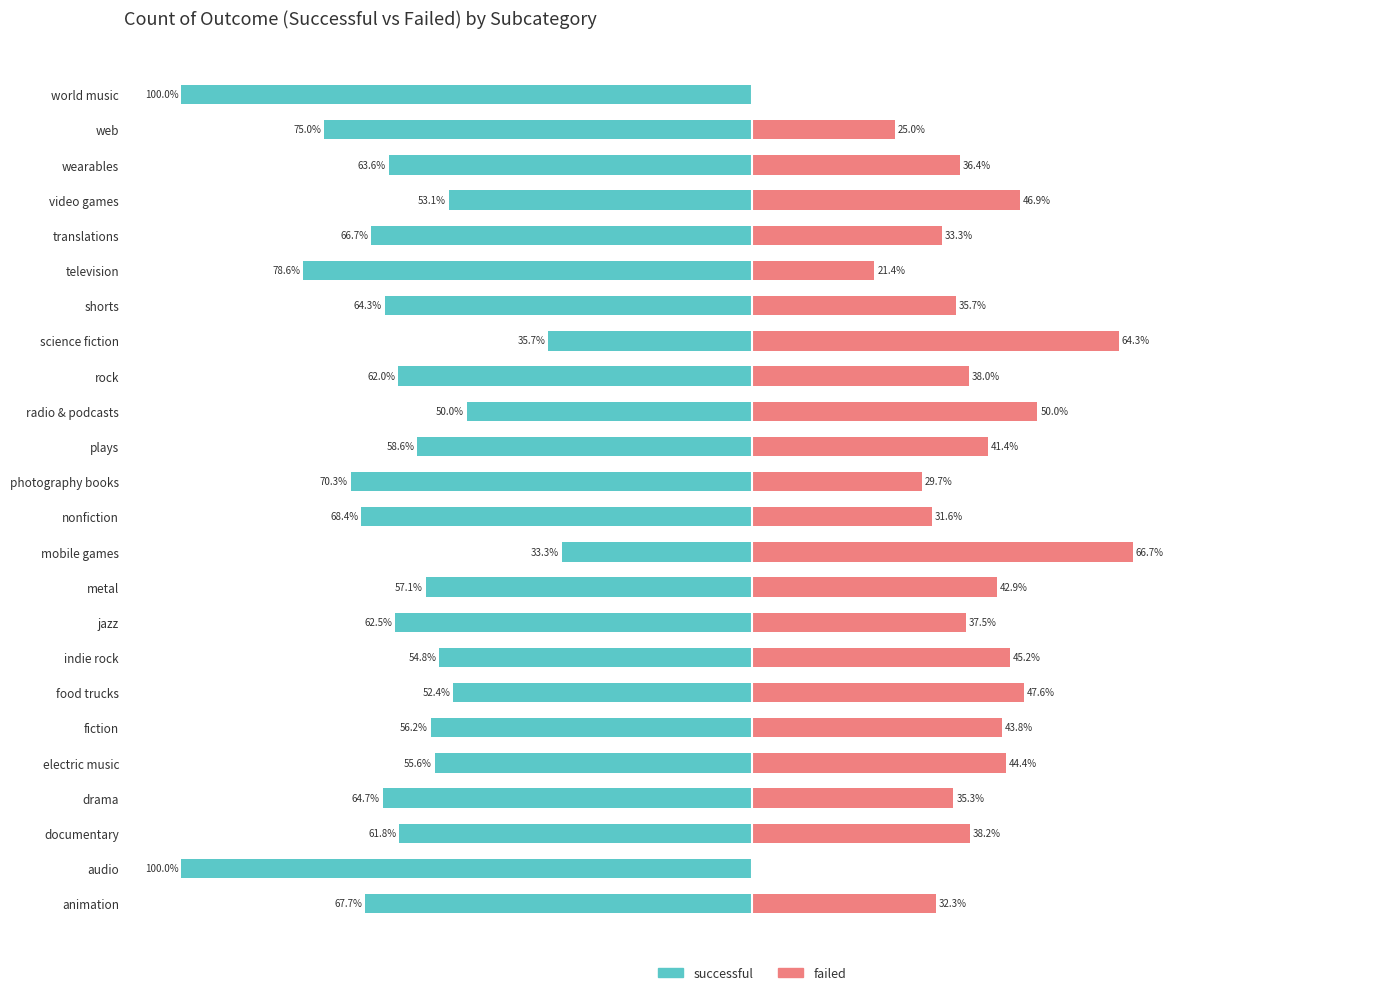

What are all the series names shown in the legend?

successful, failed